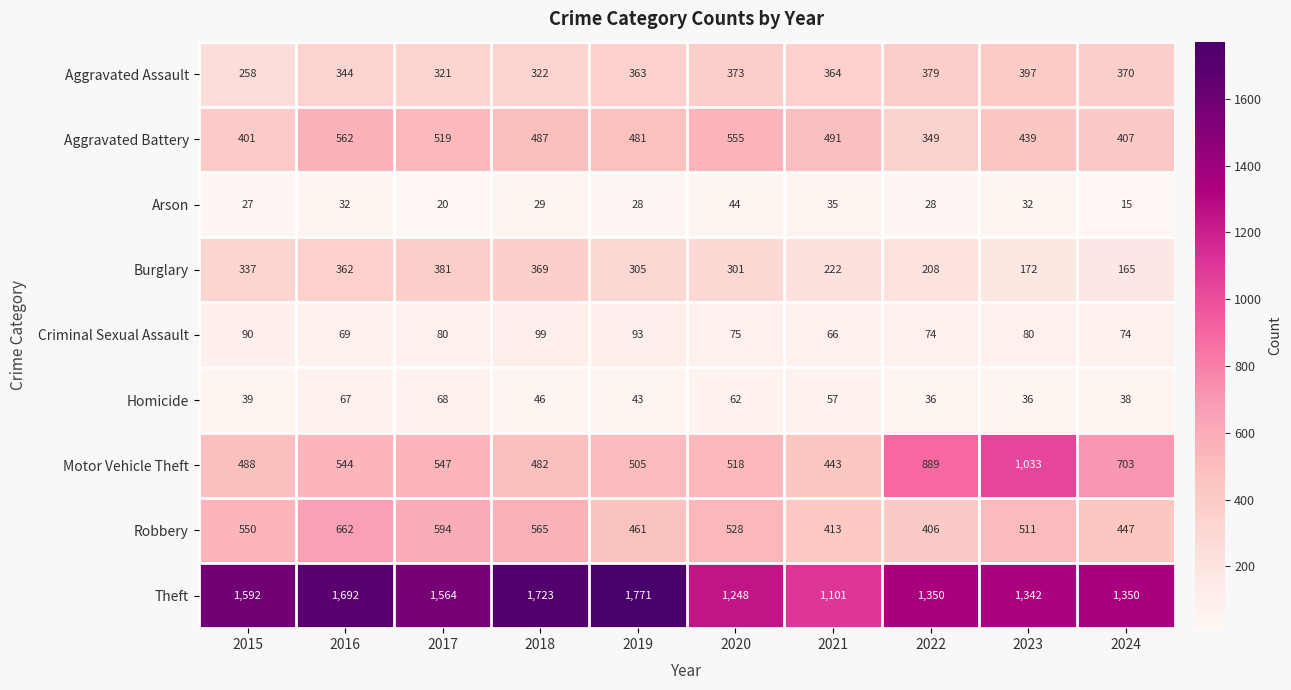

How many categories are shown in the chart?

10